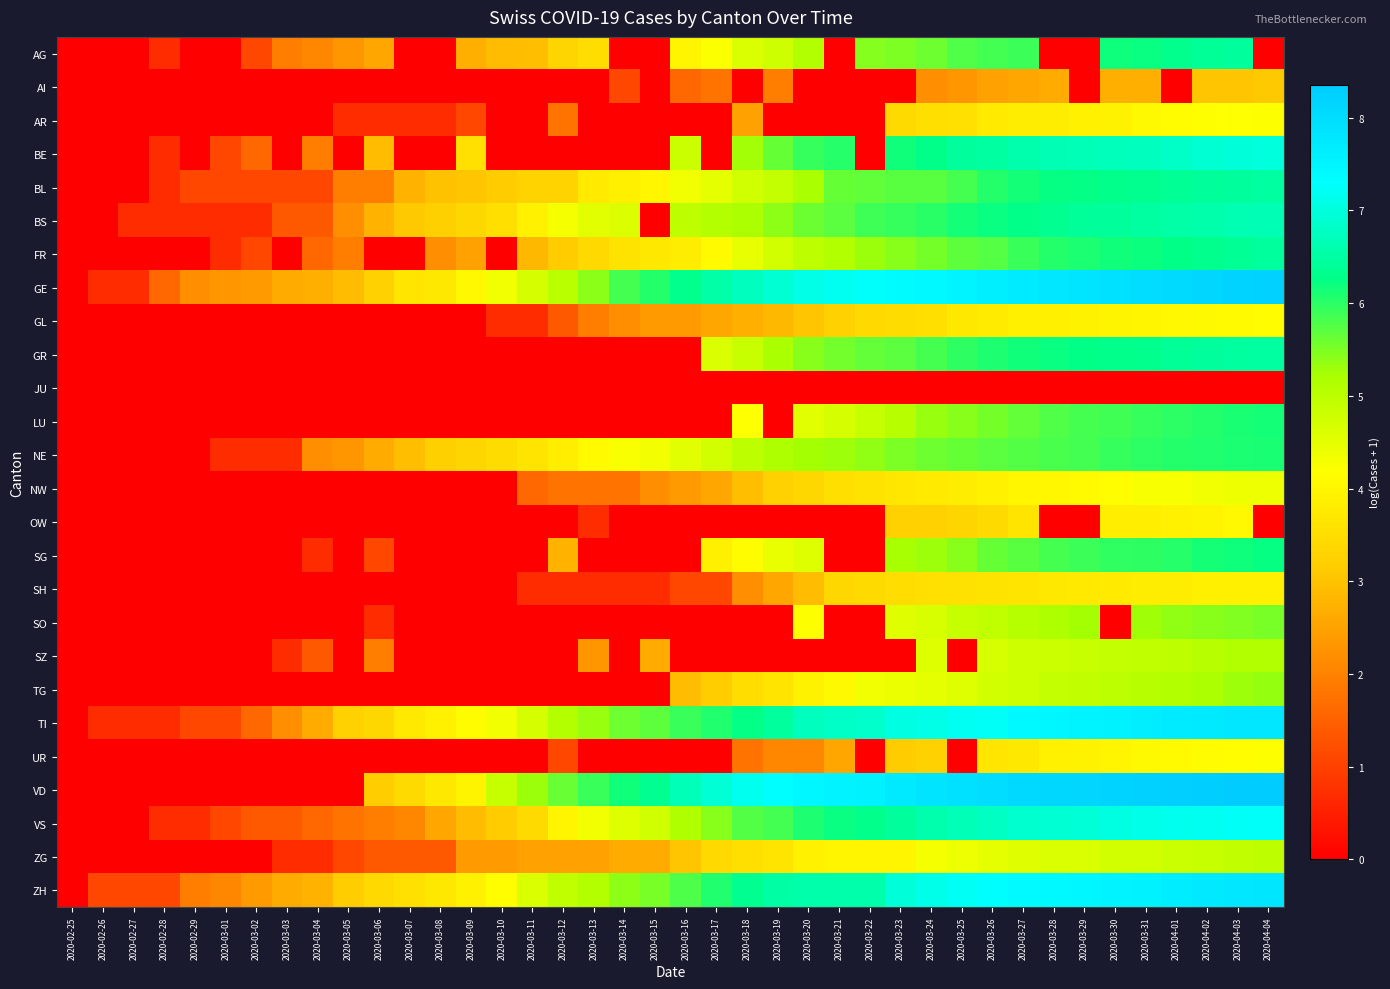

Between 2020-03-29 and 2020-03-18, which is larger?

2020-03-18